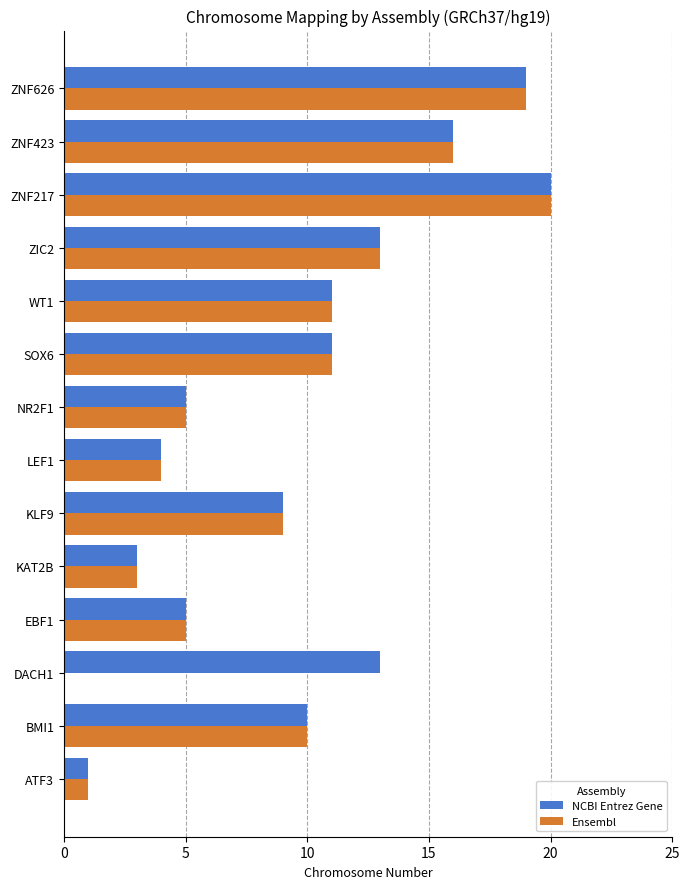

Which category has the highest value in the NCBI Entrez Gene series?

ZNF217